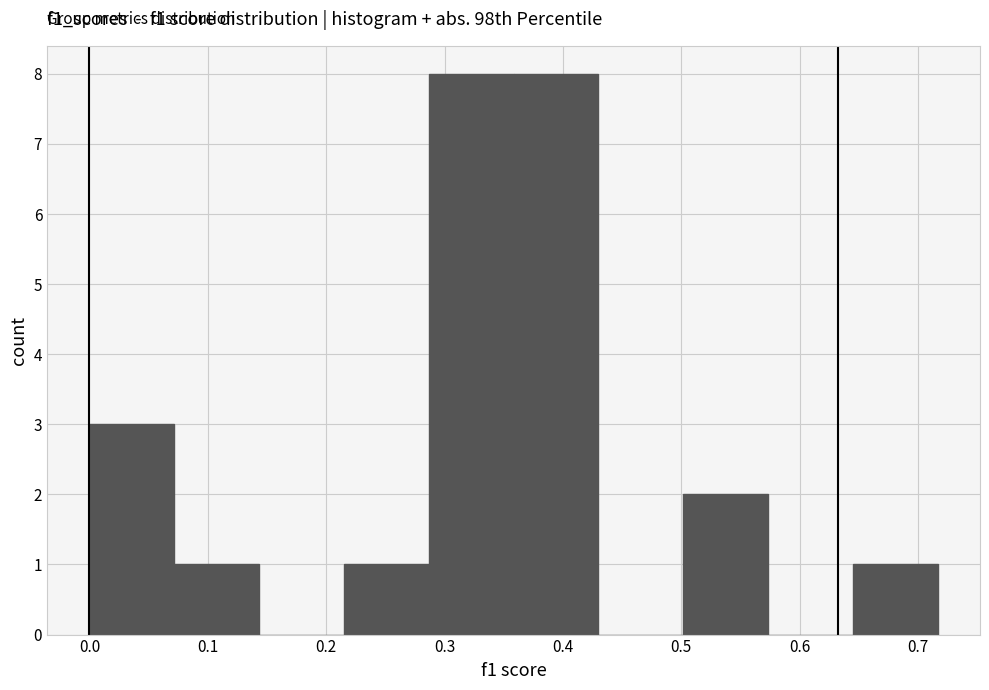

Reading left to right, list every bar in this chart as the range it spans on the x-axis followed by its height. Neither the bar edges nor the heights are printed on the chart, so give them approximately, as read against the axes.

0.00 to 0.07: 3
0.07 to 0.14: 1
0.14 to 0.21: 0
0.21 to 0.29: 1
0.29 to 0.36: 8
0.36 to 0.43: 8
0.43 to 0.50: 0
0.50 to 0.57: 2
0.57 to 0.64: 0
0.64 to 0.72: 1